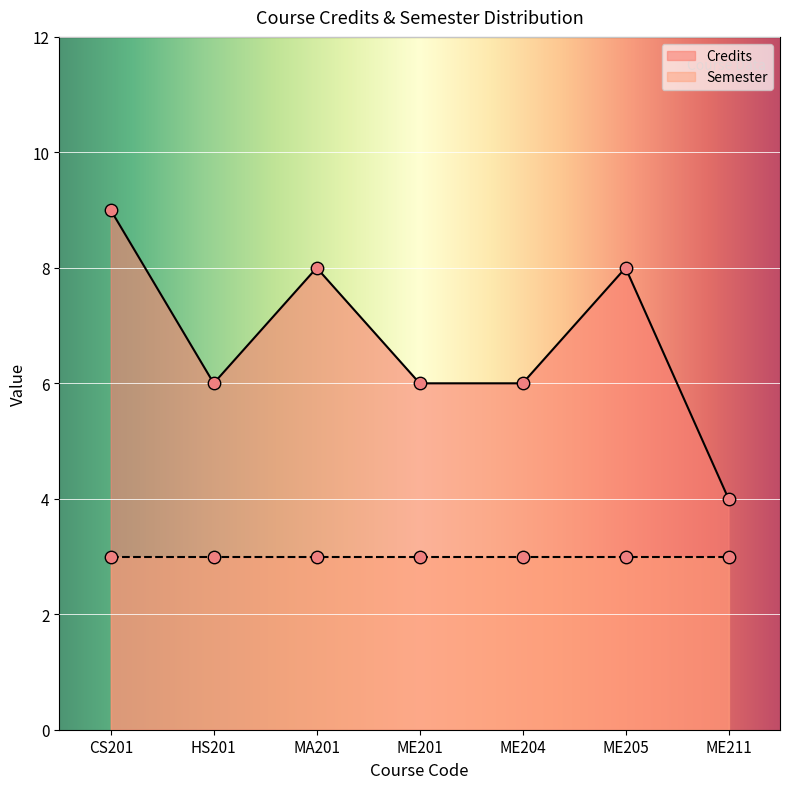

Which has a higher value, ME201 or MA201?

MA201